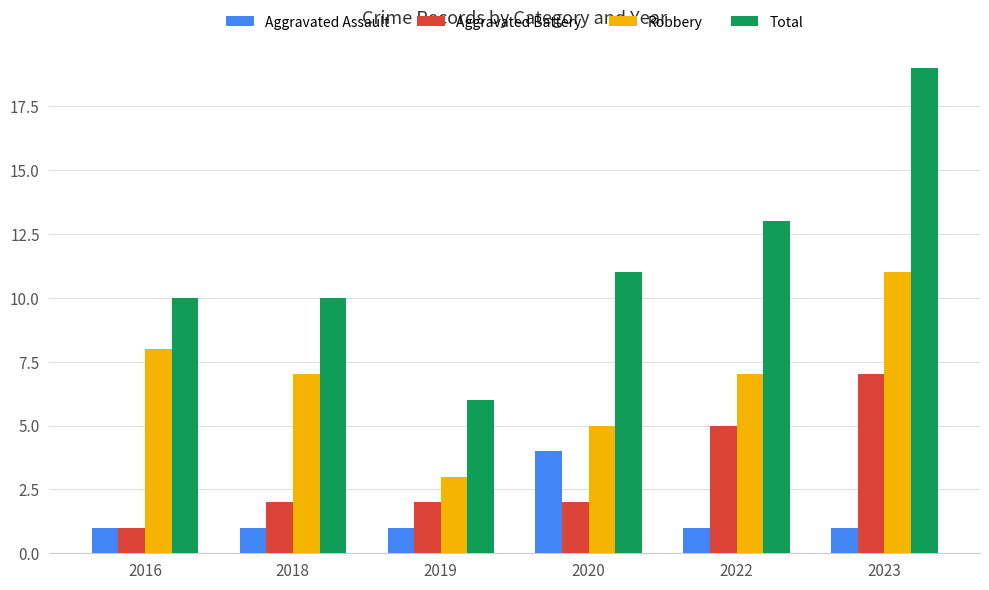

Rank the series by their average value, from highest to lowest.

Total, Robbery, Aggravated Battery, Aggravated Assault